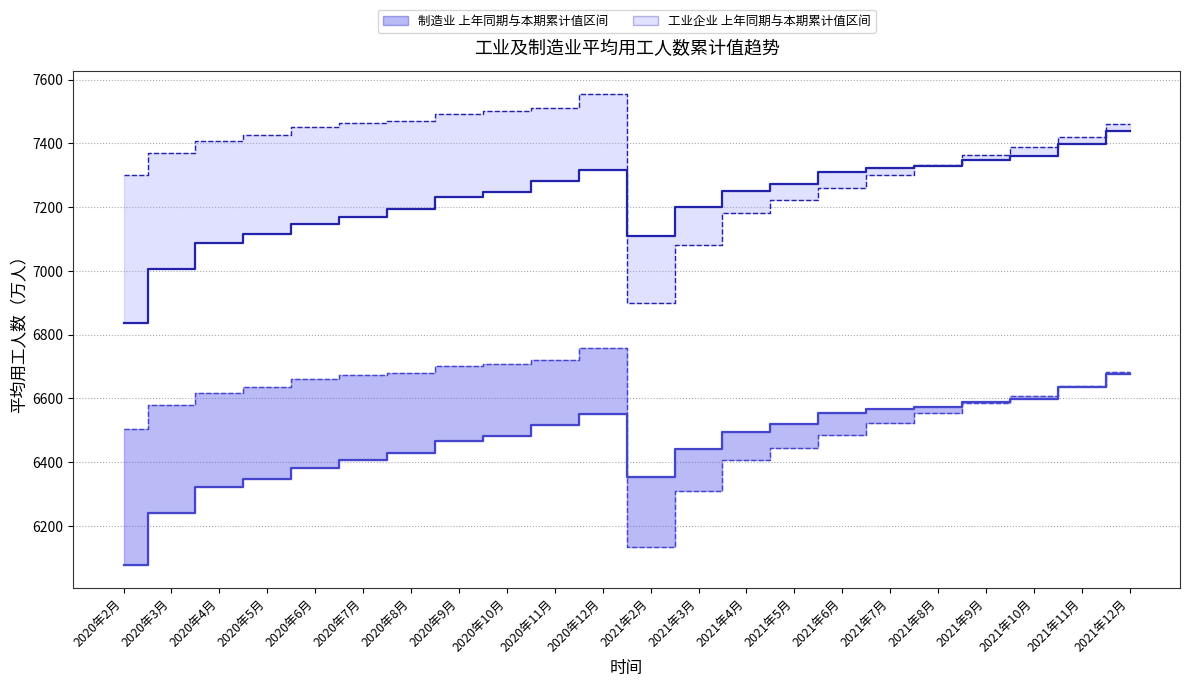

The value of 制造业_累计值 at 2021年10月 is 6599.7. True or false?

True